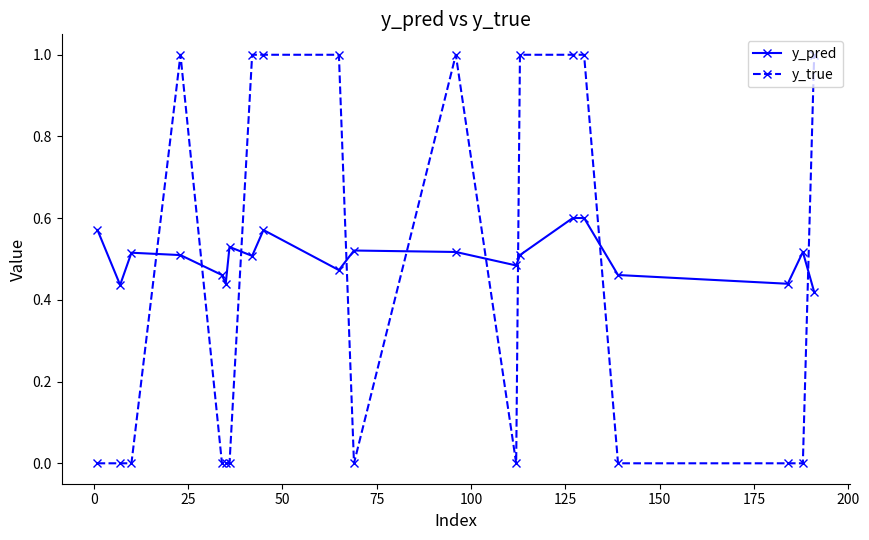

How many intersections are there between y_pred and y_true?

9